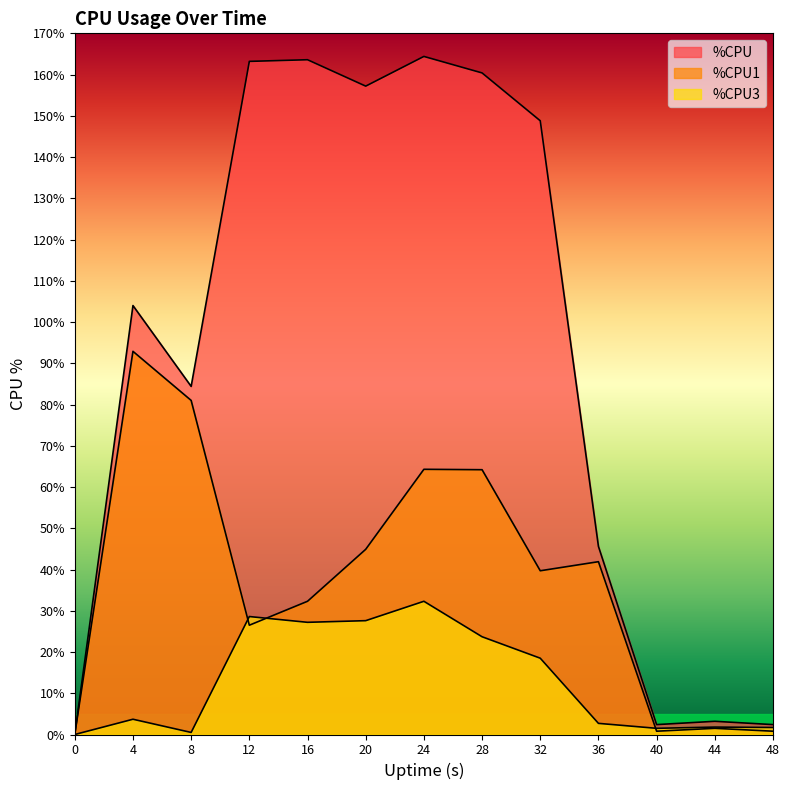

Rank the series by their maximum value, from lowest to highest.

%CPU3, %CPU1, %CPU